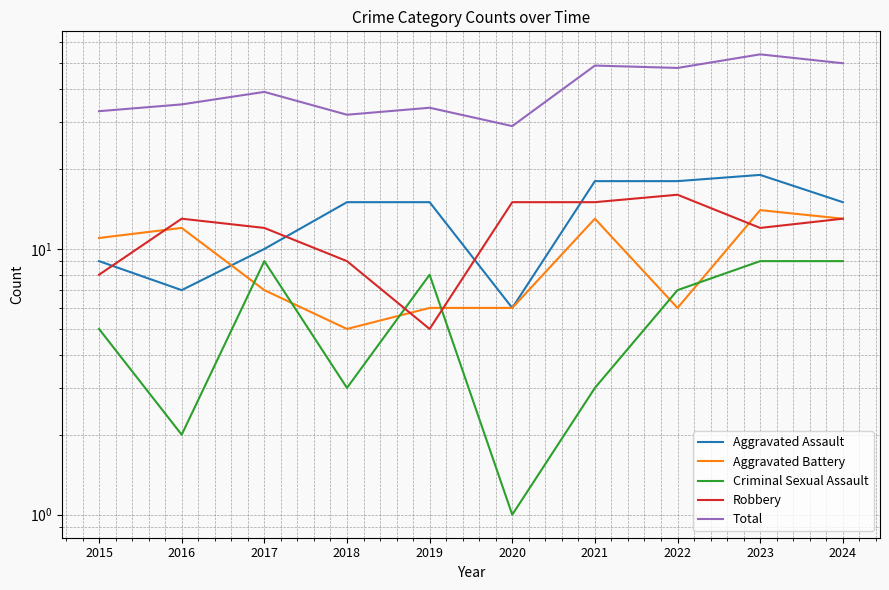

At which label does Criminal Sexual Assault first exceed 7?

2017